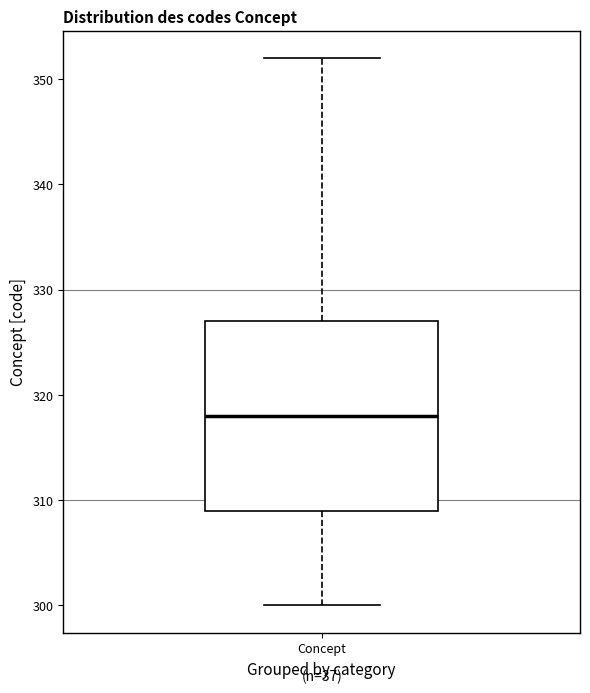

Where does the upper whisker of the box for Concept end on the y-axis? The values are not printed on the chart, so give them approximately, as read against the axis.

352